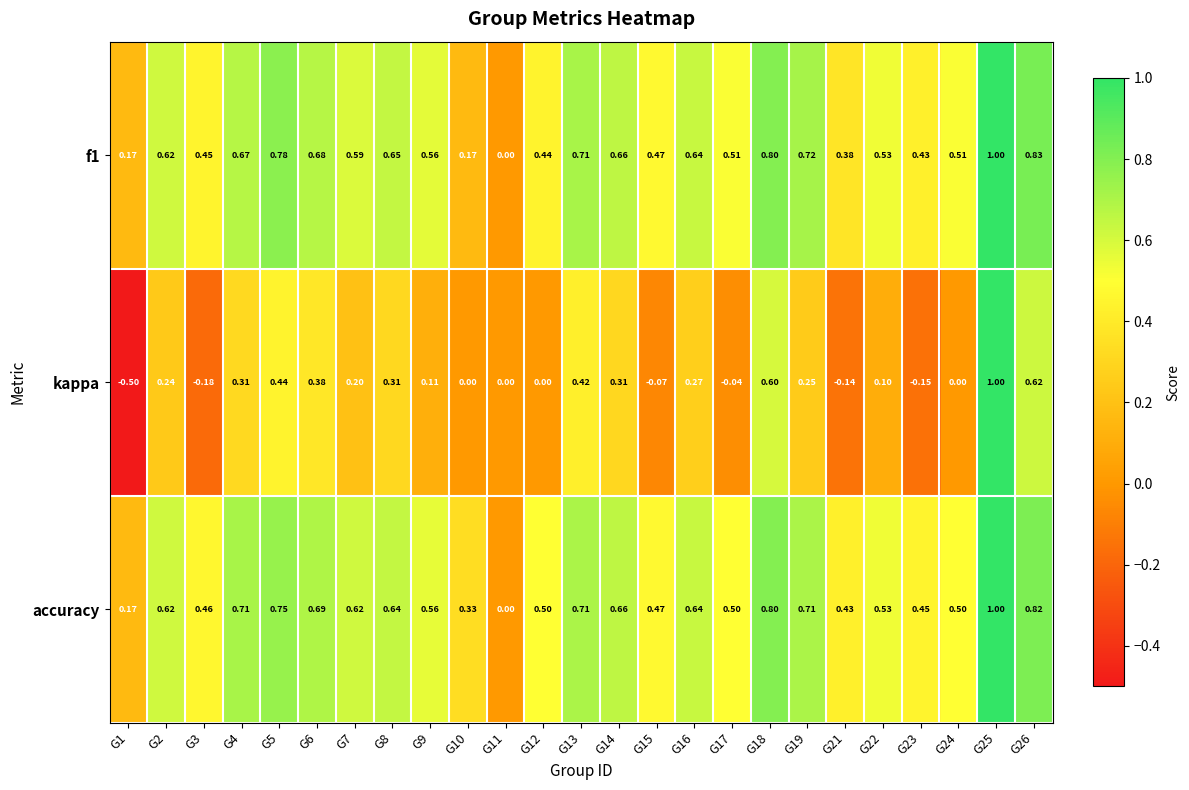

Which series has the largest range (max minus min)?

kappa